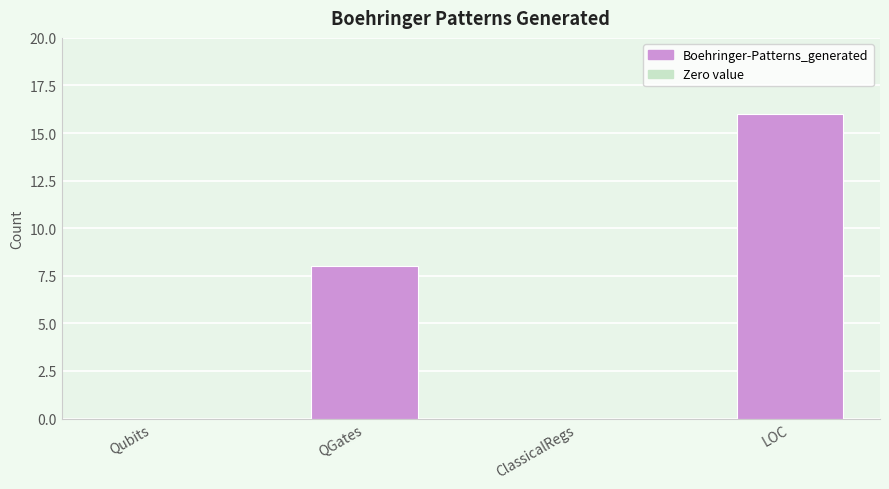

What position from the right is Qubits?

4